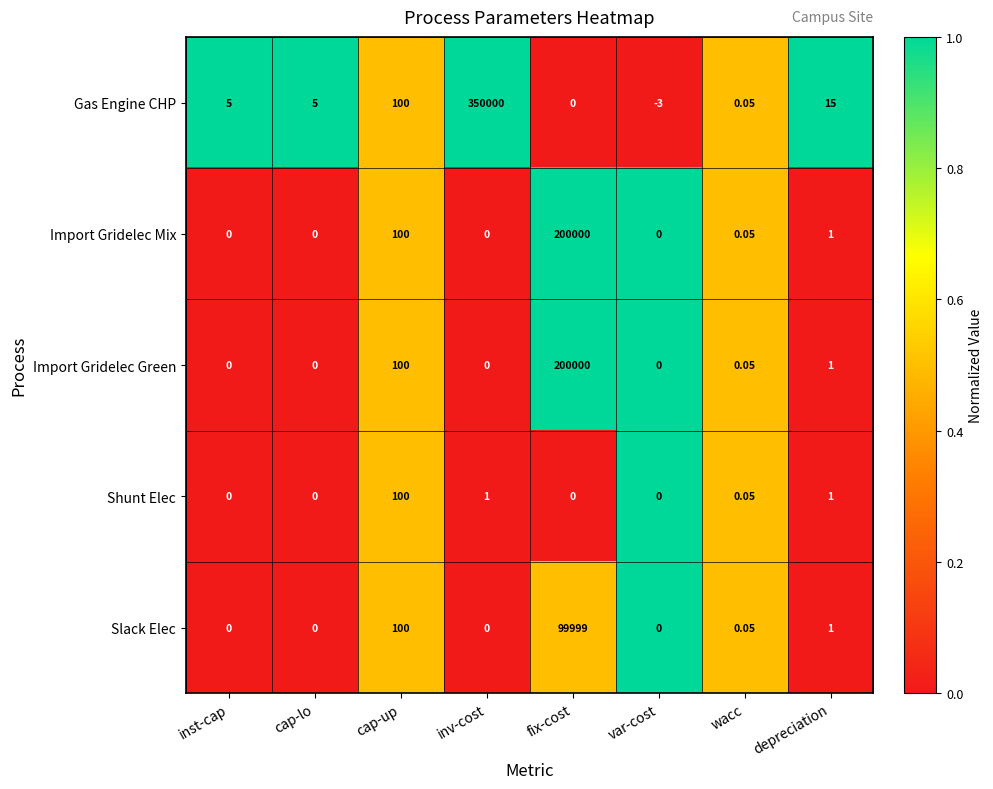

Where is Slack Elec nearest to the value 49999?

cap-up